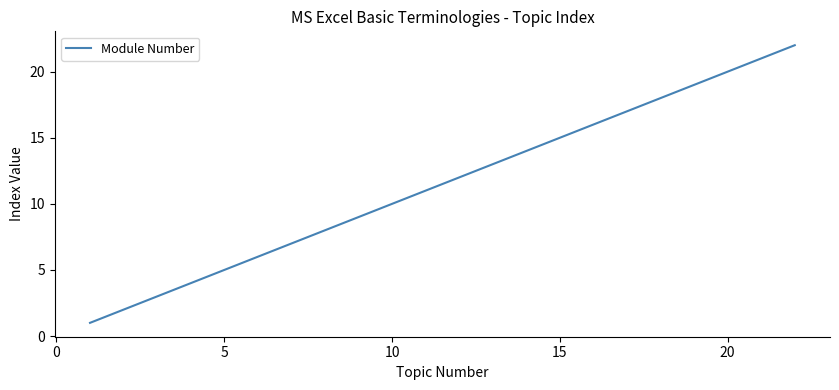

What is the maximum value shown in the chart?

22